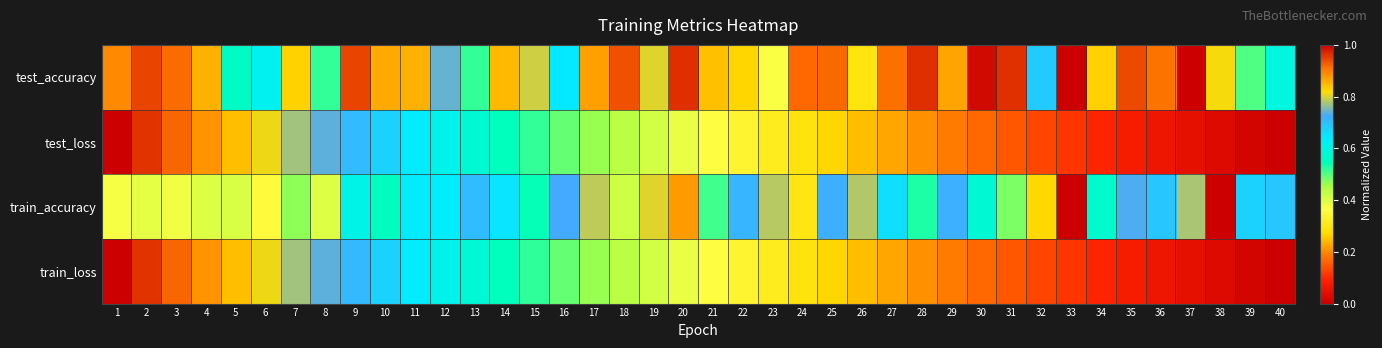

At how many categories does at least one series exceed 0?

40